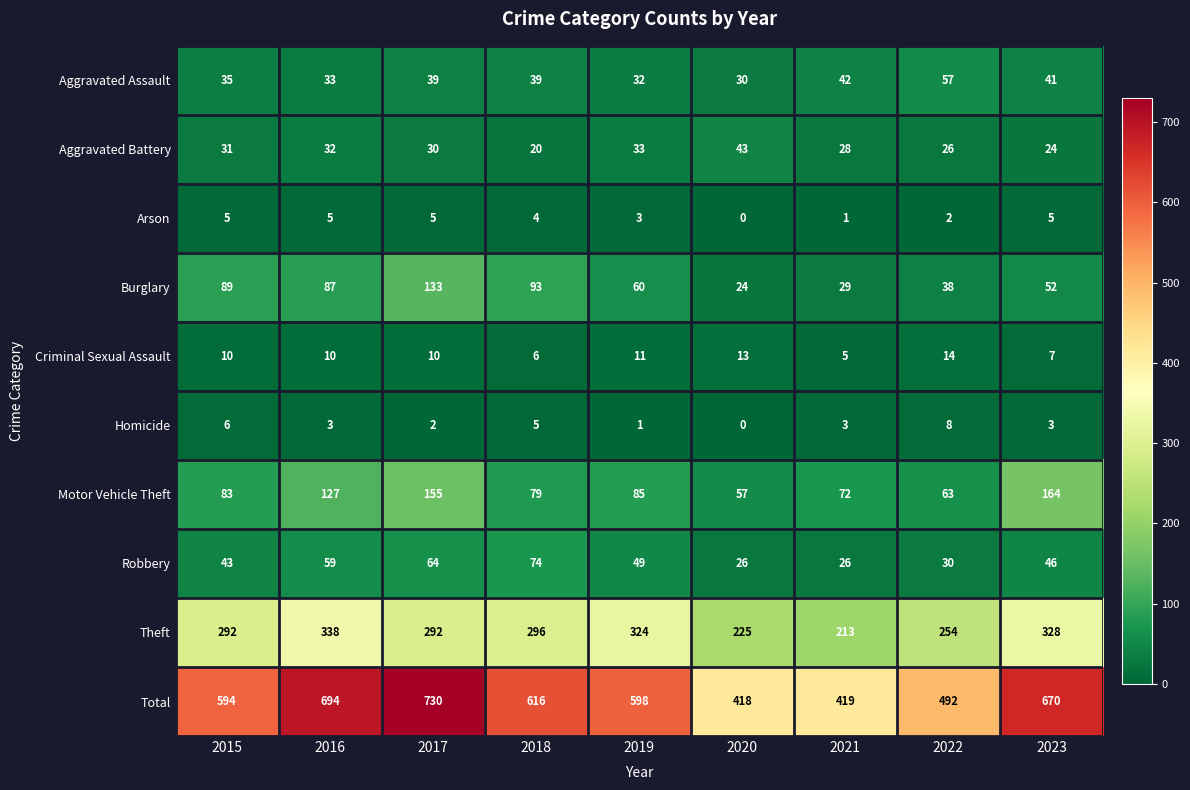

Which series has the largest range (max minus min)?

Total